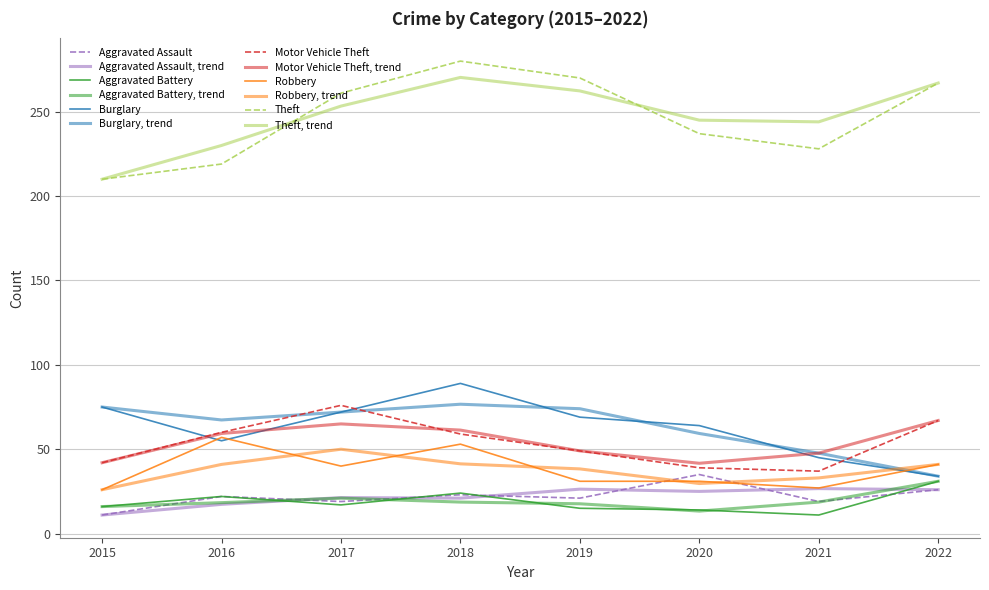

Rank the categories by Motor Vehicle Theft value from lowest to highest.

2021, 2020, 2015, 2019, 2018, 2016, 2022, 2017